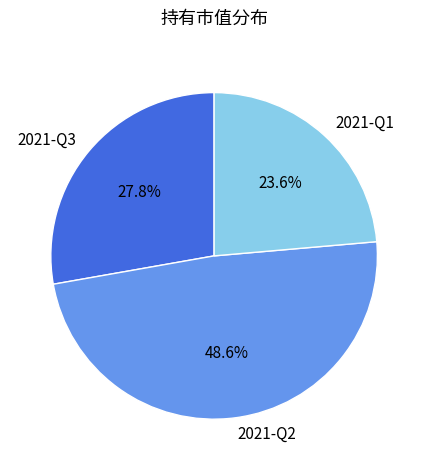

The 2021-Q3 slice represents 14% of the pie. True or false?

False